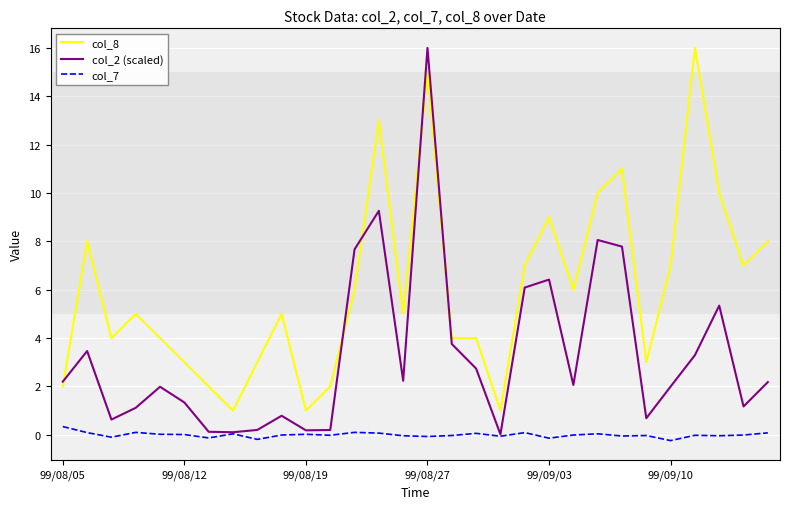

Which series has the largest range (max minus min)?

col_2 (scaled)